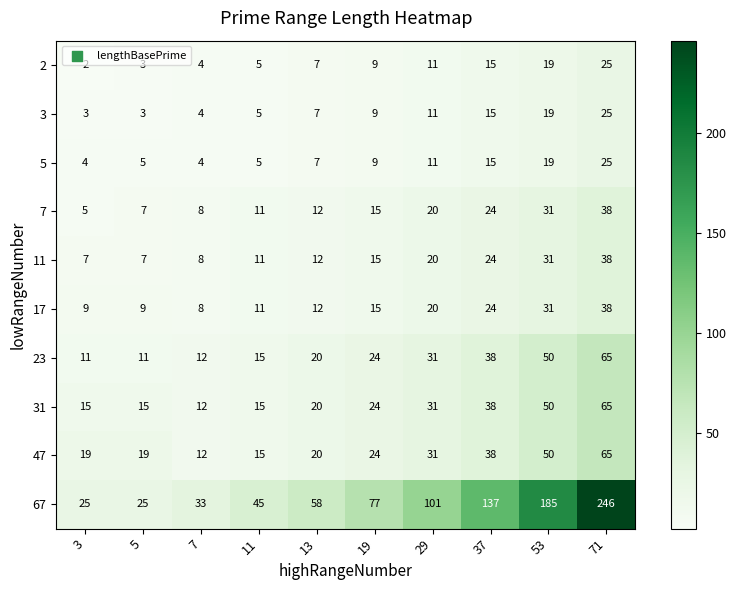

What is the sum of all 17 values?

177